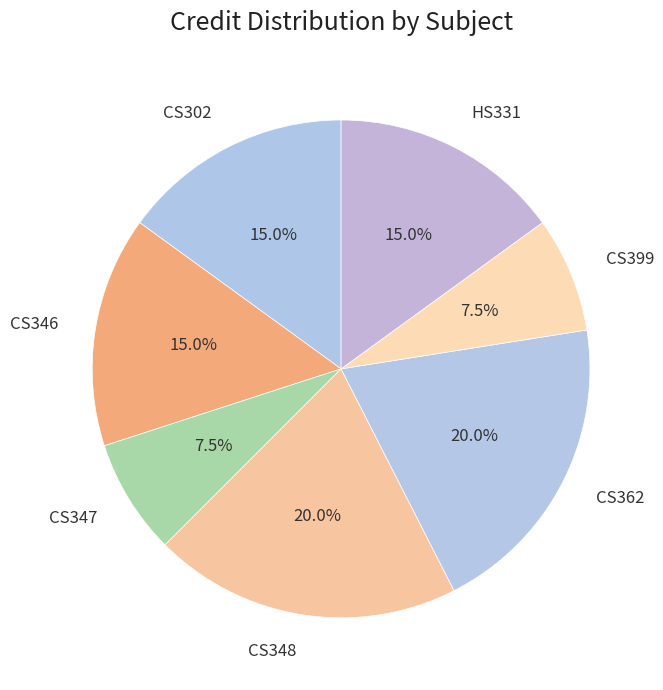

What percentage is the CS346 slice, to the nearest percent?

15%